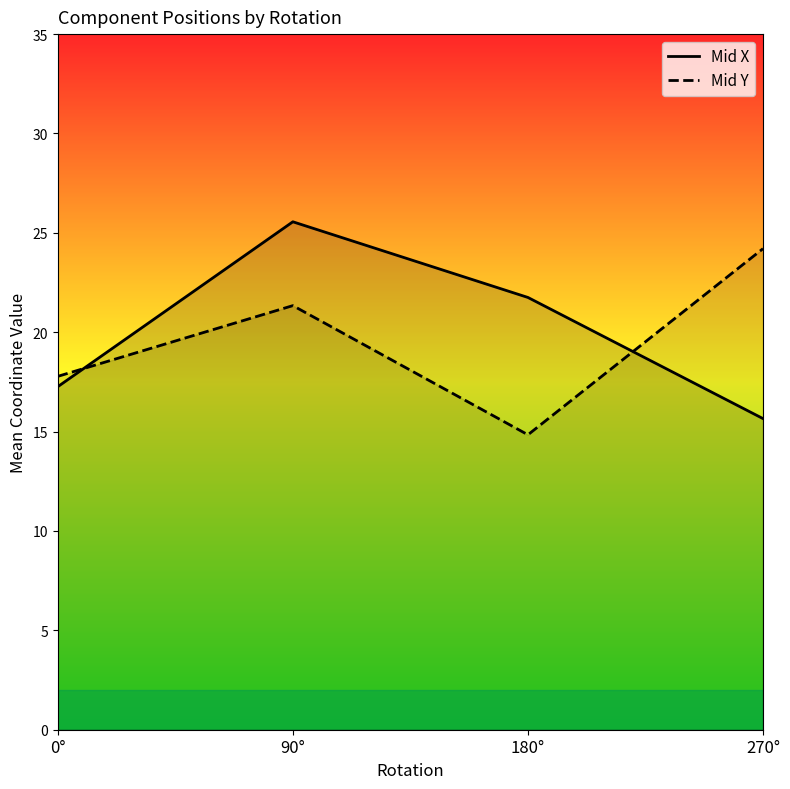

Which series has the largest range (max minus min)?

Mid X